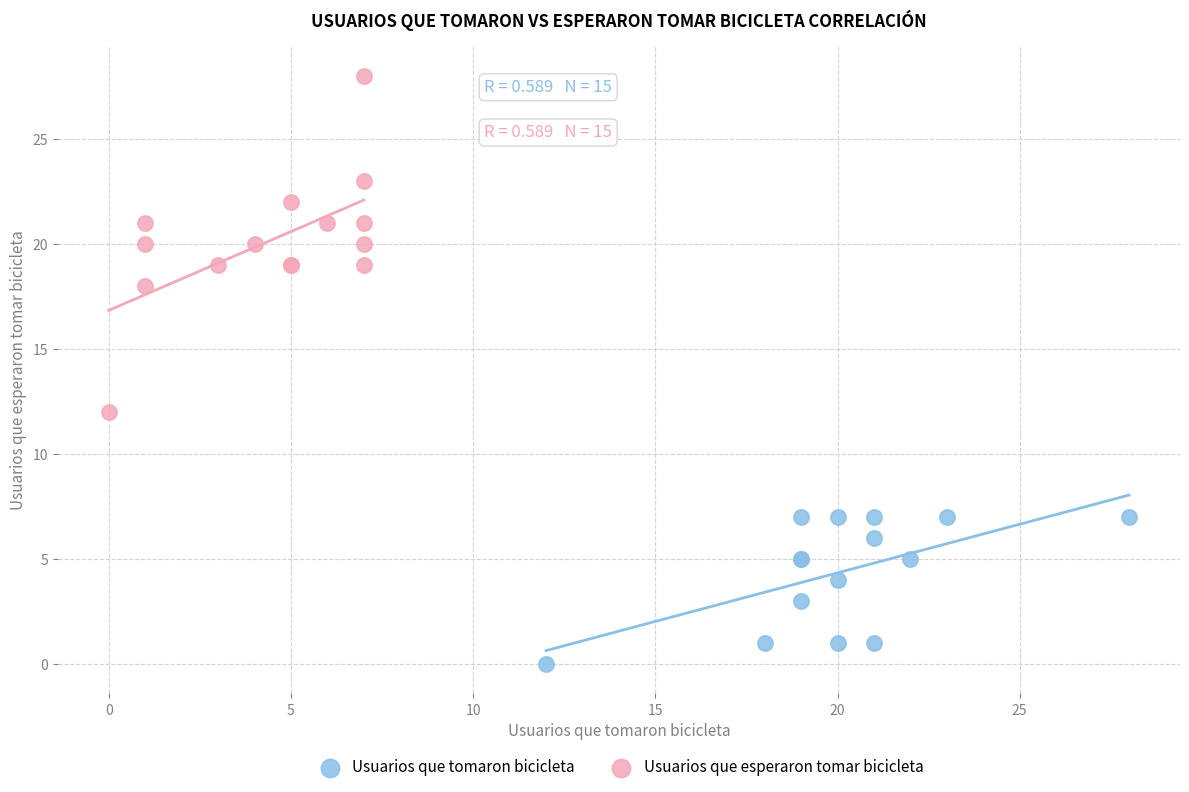

Which series reaches the maximum Y coordinate?

Usuarios que esperaron tomar bicicleta